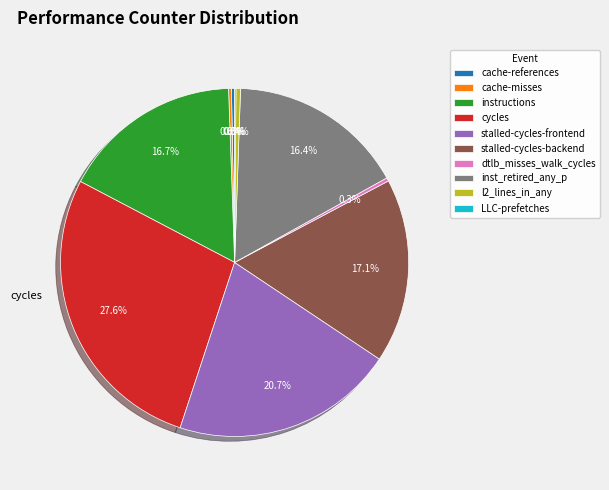

Which slice is the largest?

cycles